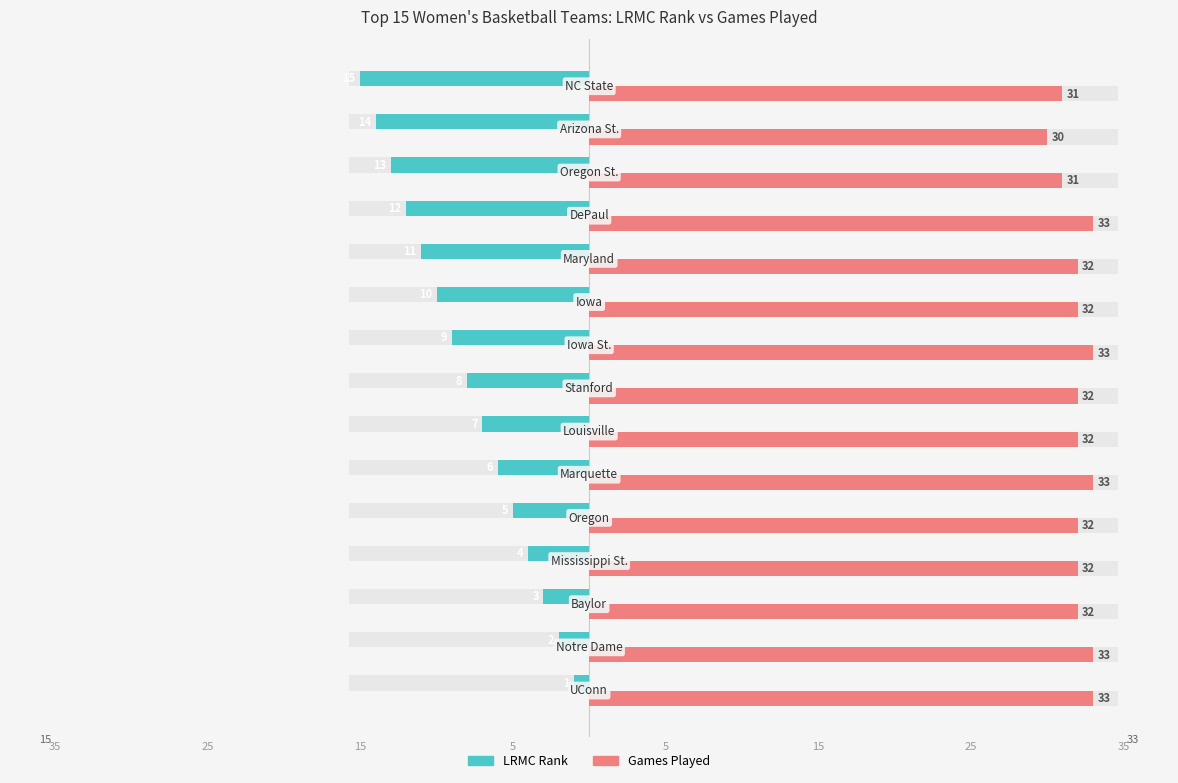

True or false: ngames has a value of 57 at 35.

False